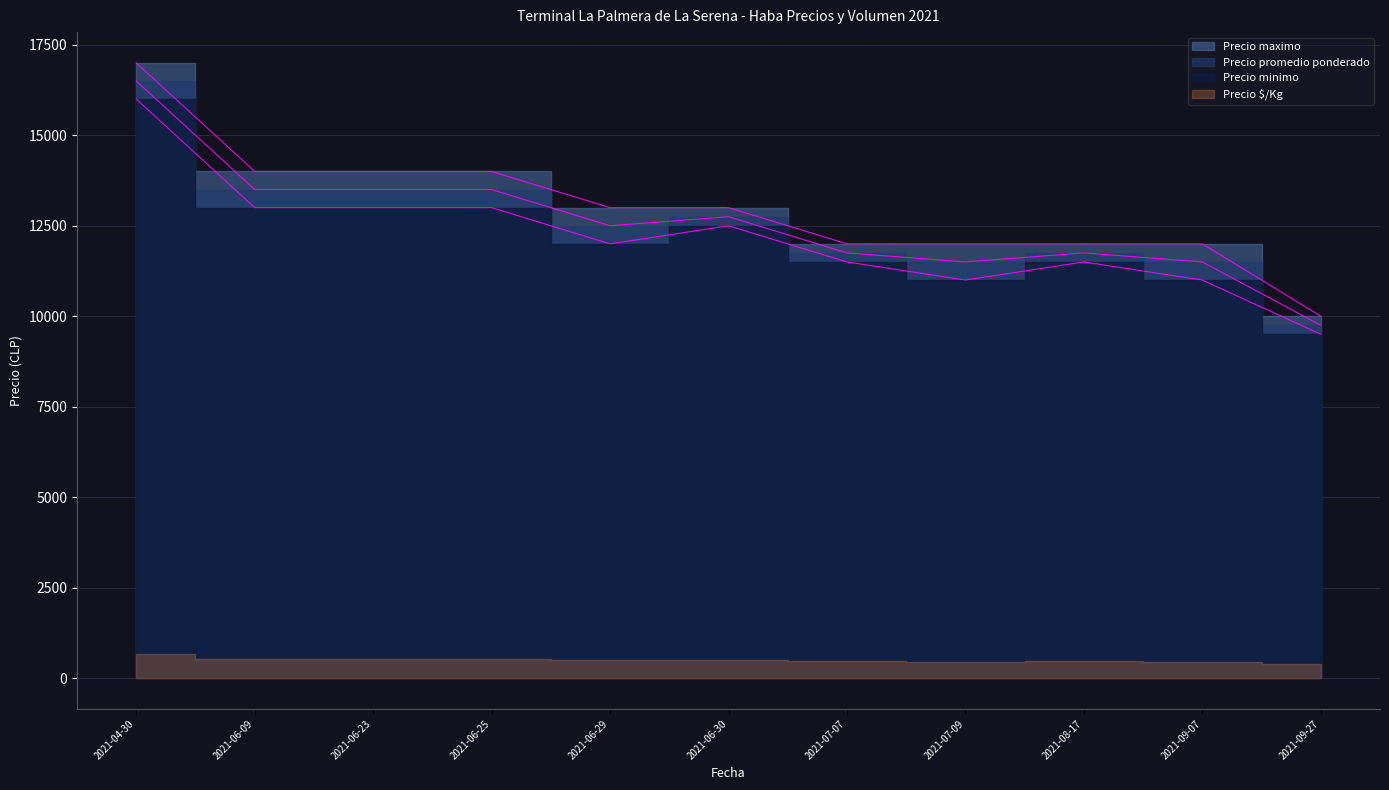

Which series changed the most between 2021-06-25 and 2021-09-07?

Precio minimo